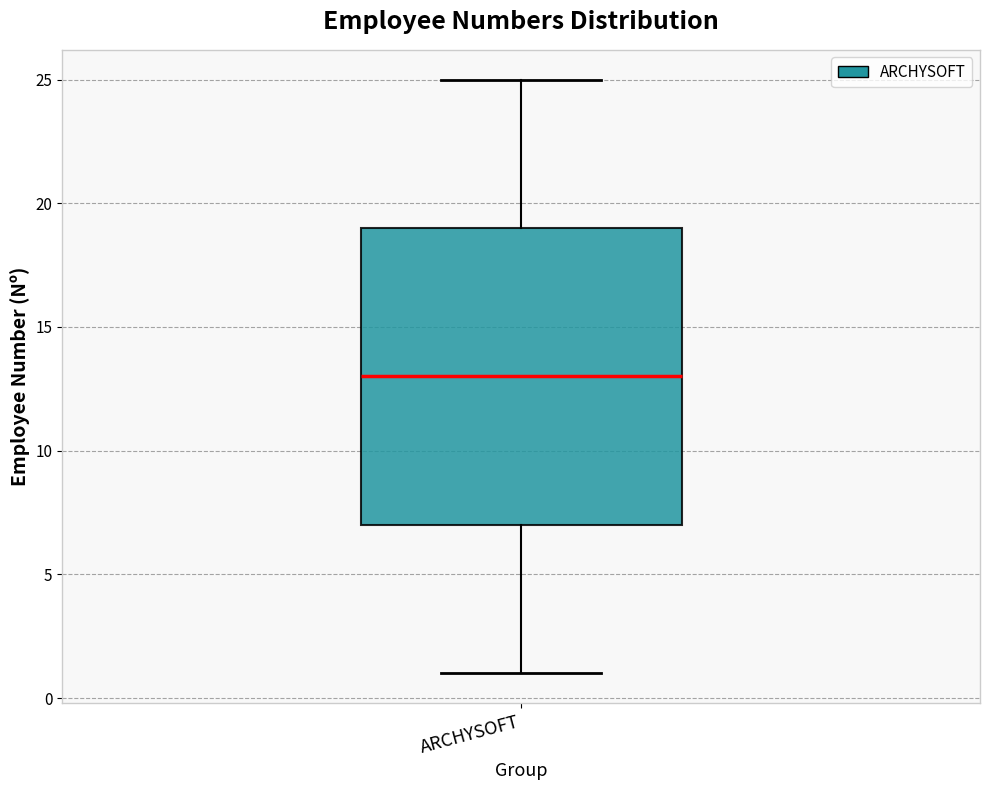

Where does the median line of the box for ARCHYSOFT sit on the y-axis? The values are not printed on the chart, so give them approximately, as read against the axis.

13